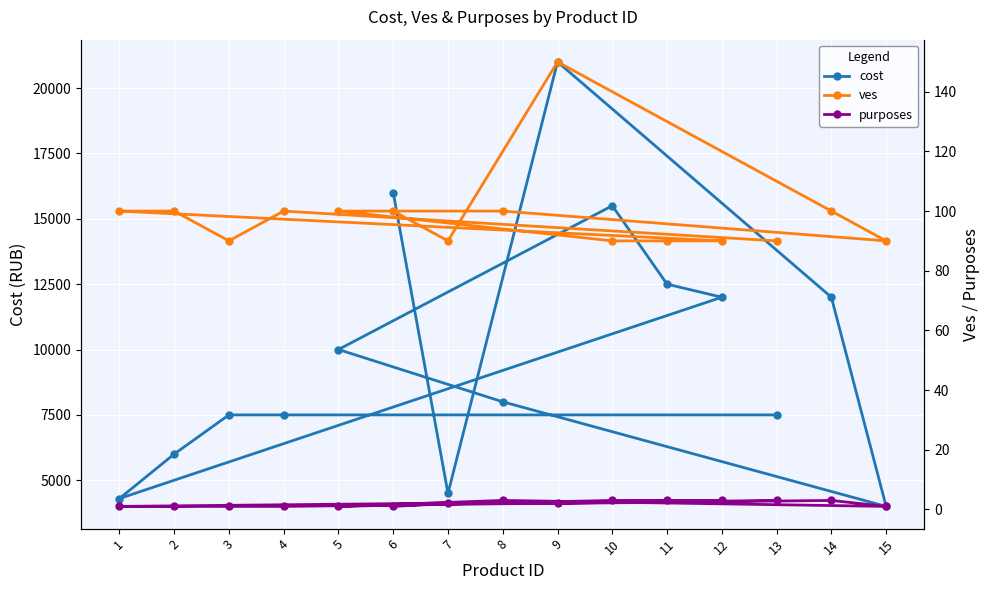

Rank the categories by ves value from lowest to highest.

7, 15, 10, 11, 12, 3, 13, 6, 14, 8, 5, 1, 2, 4, 9